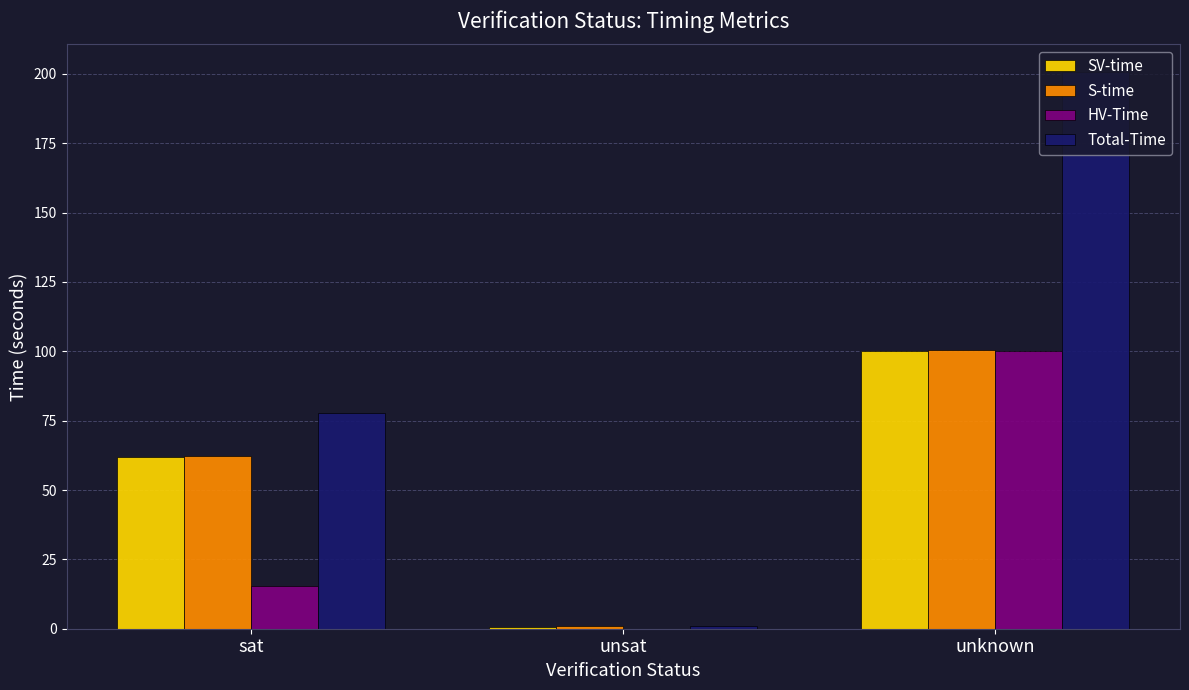

Reading left to right, list all the values displayed in this chart.

SV-time: sat=61.9	unsat=0.6	unknown=100.0
S-time: sat=62.3	unsat=0.8	unknown=100.5
HV-Time: sat=15.4	unsat=0.0	unknown=100.0
Total-Time: sat=77.7	unsat=0.8	unknown=200.6